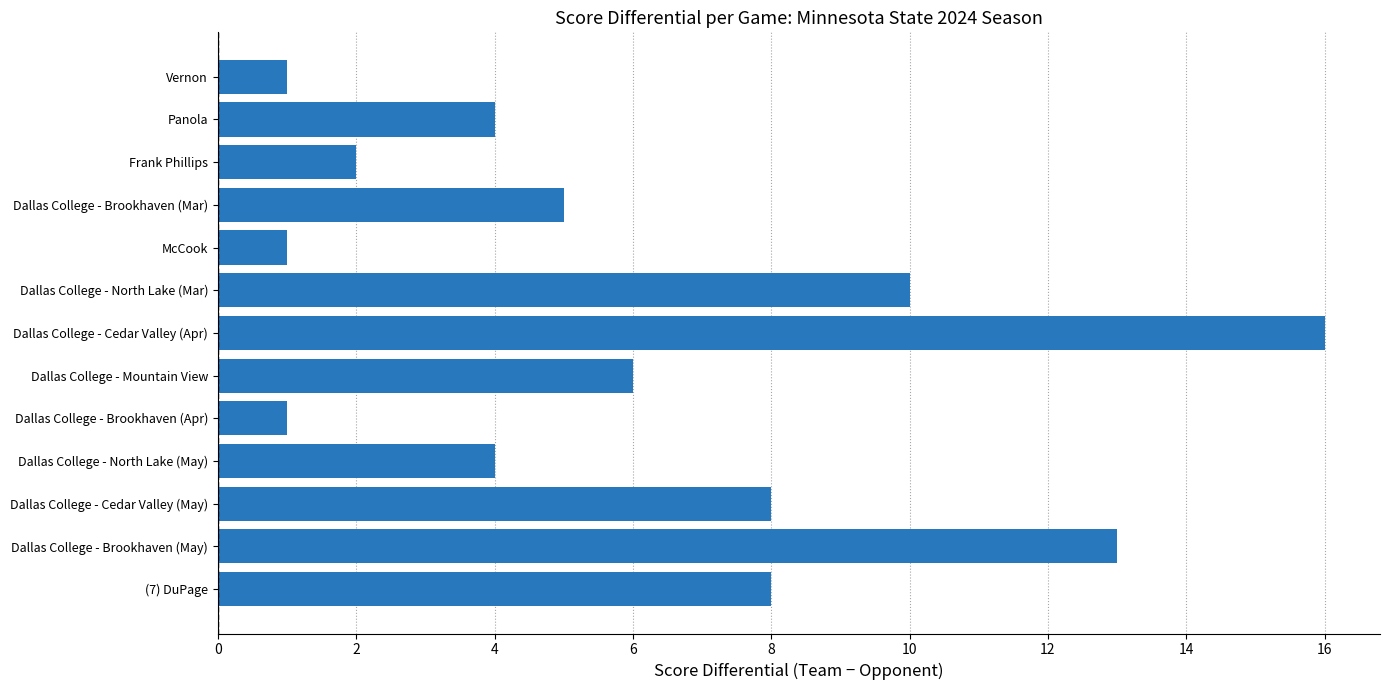

At which category does the chart reach its peak across all series?

Dallas College - Cedar Valley (Apr)